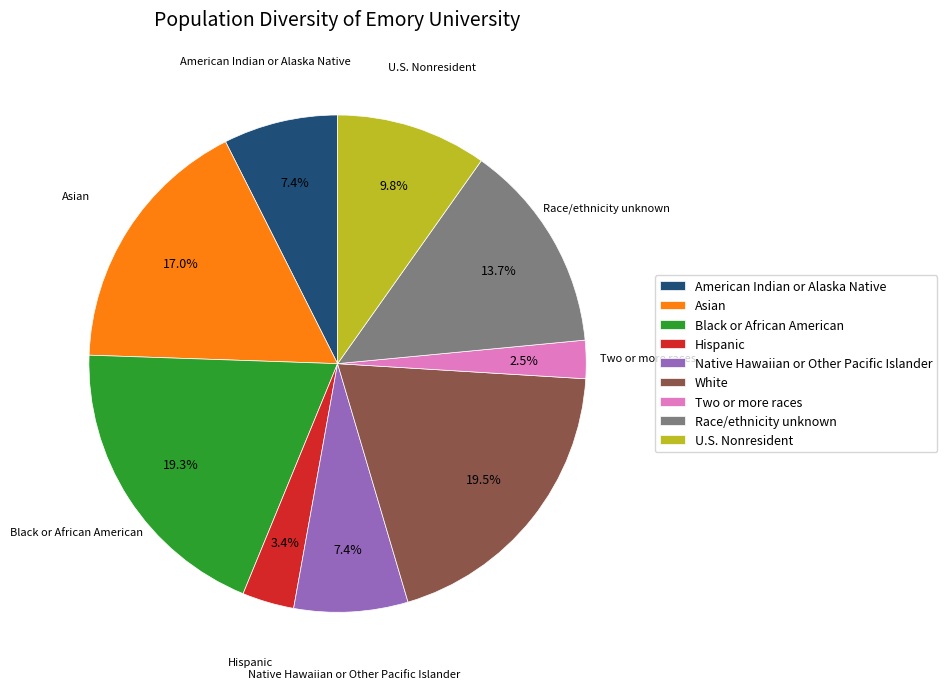

How many segments does this pie chart have?

9